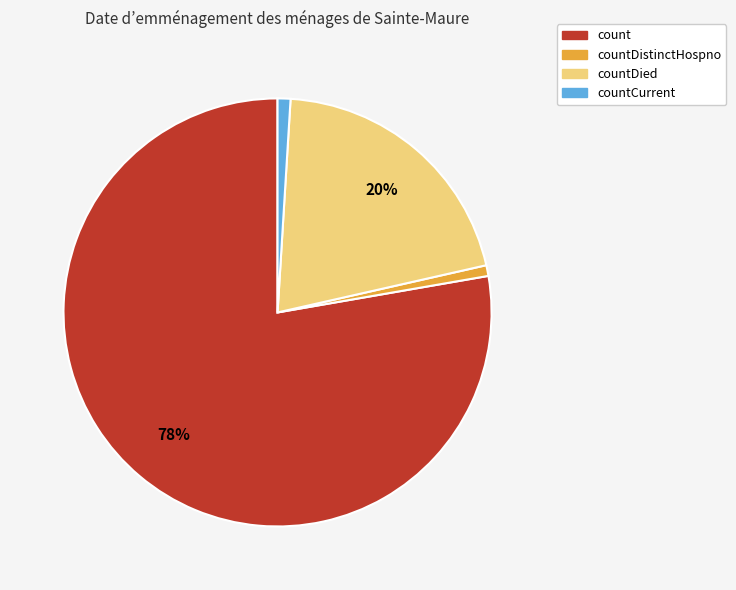

Does any single category account for the majority?

Yes